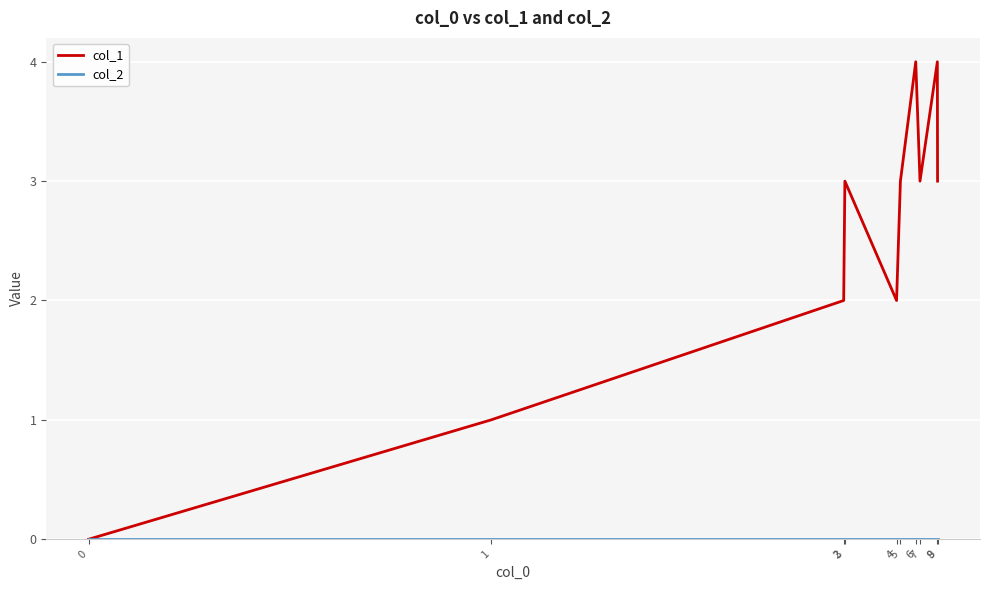

Read the col_1 value at 8.

4